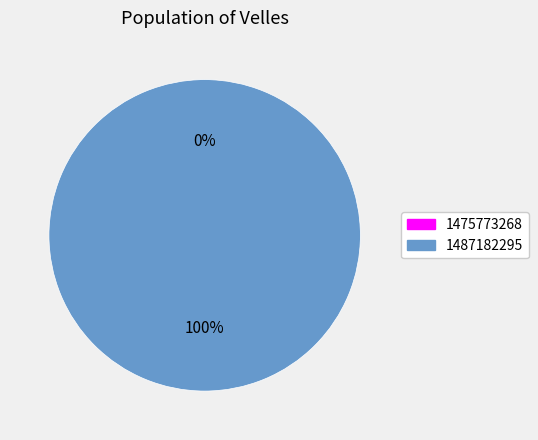

To the nearest percent, what portion does 1487182295 represent?

100%